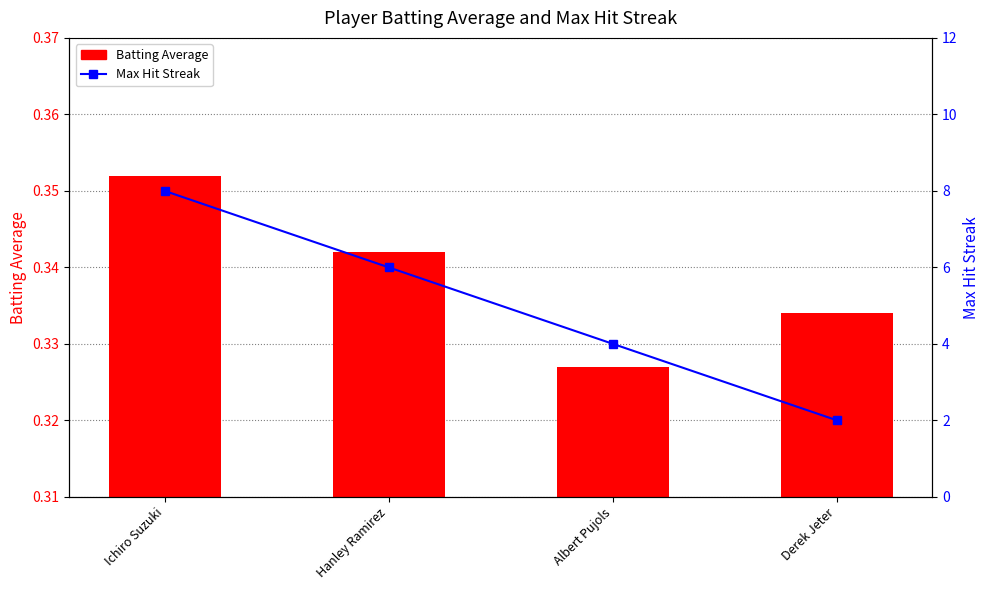

What is the value of the Max Streak bar at the 4th from the left?

2.0